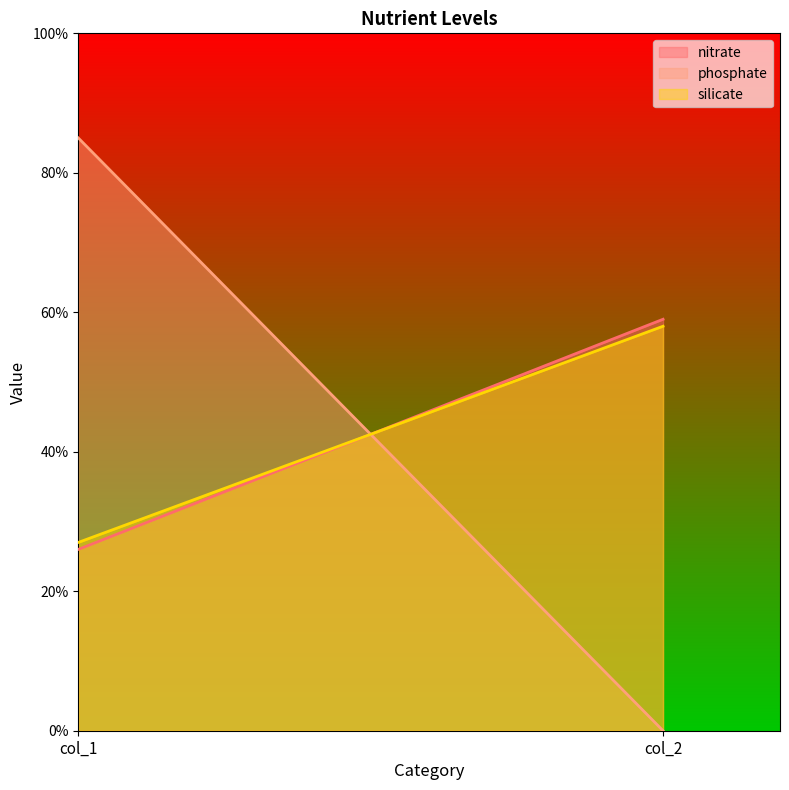

Is it true that phosphate equals -38 at col_2?

False